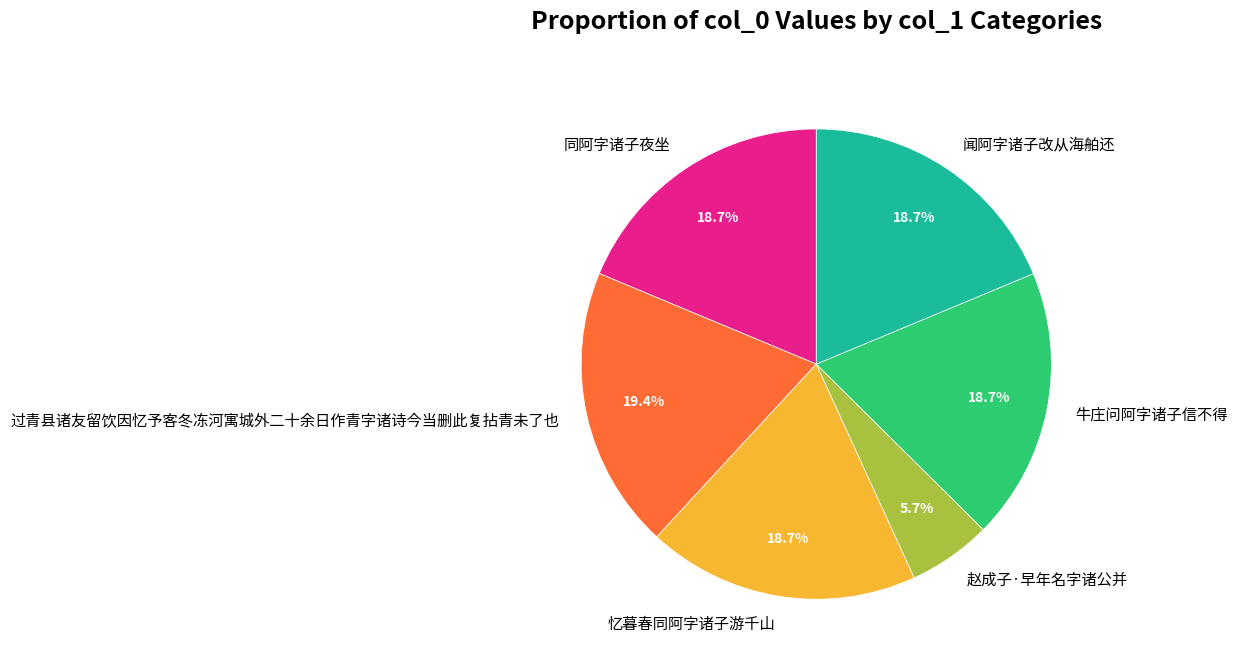

To the nearest percent, what percentage of the pie is 同阿字诸子夜坐?

19%